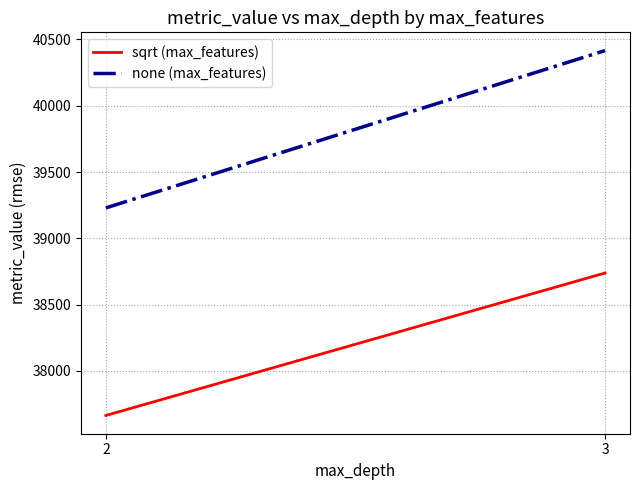

What is the lowest value of the none (max_features) series?

39229.4